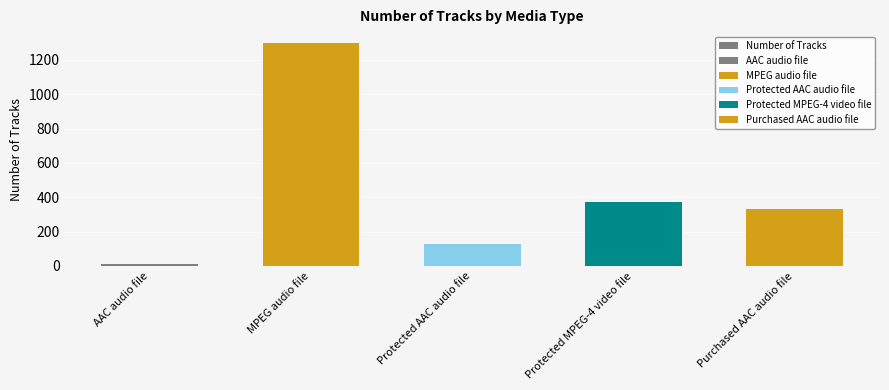

What is the difference between the values at MPEG audio file and Purchased AAC audio file?

965